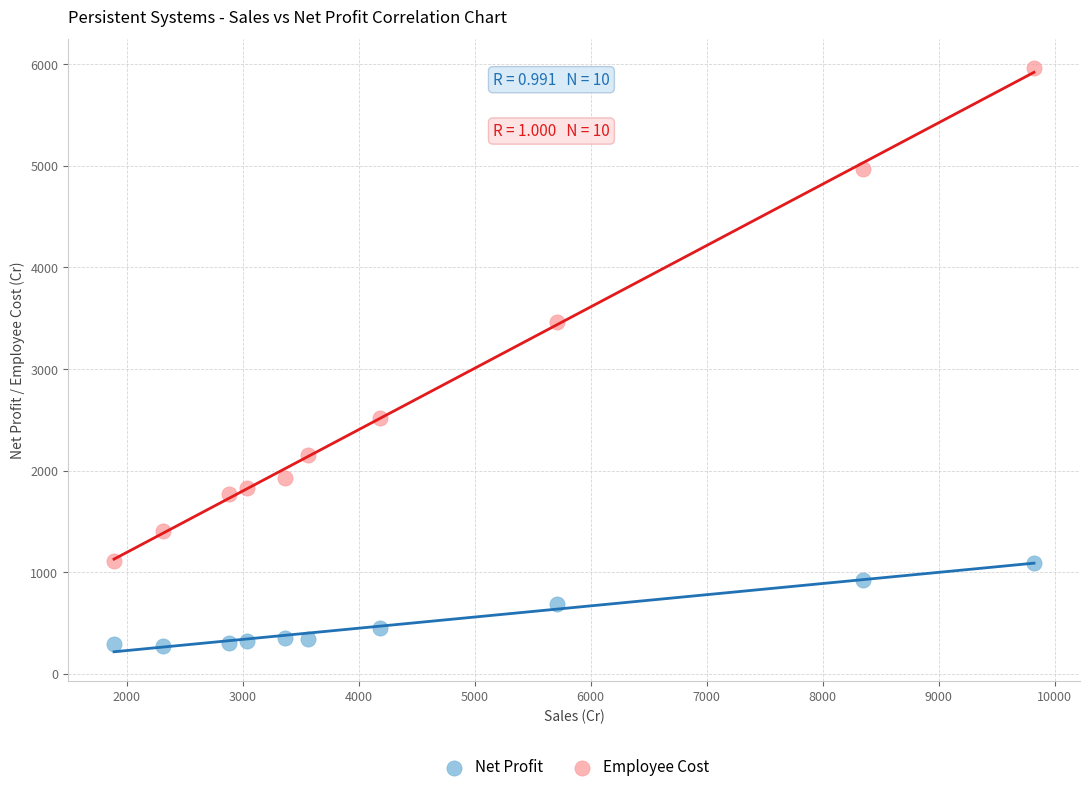

Across all data points, what is the range of X values (max minus min)?

7930.3